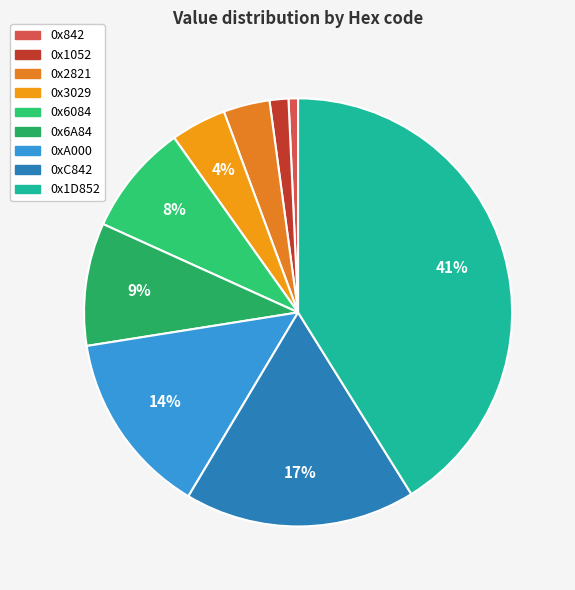

To the nearest percent, what is the difference between the largest and smallest slice percentages?

40%